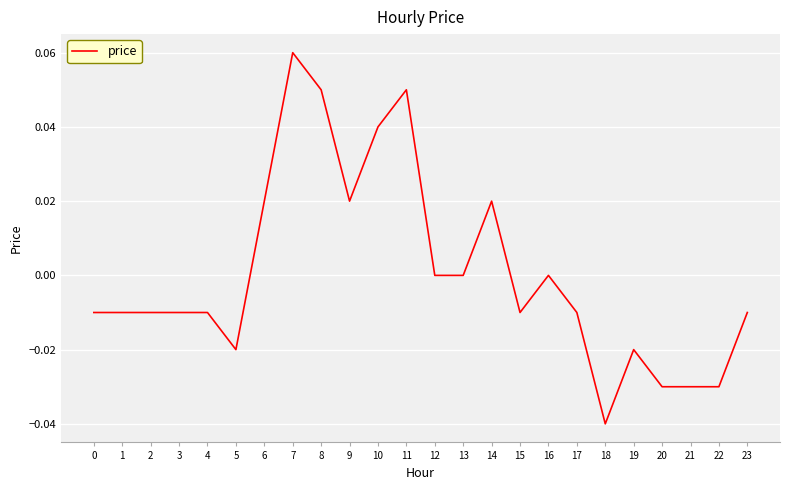

True or false: there are more than 1 points higher than both neighbors.

True